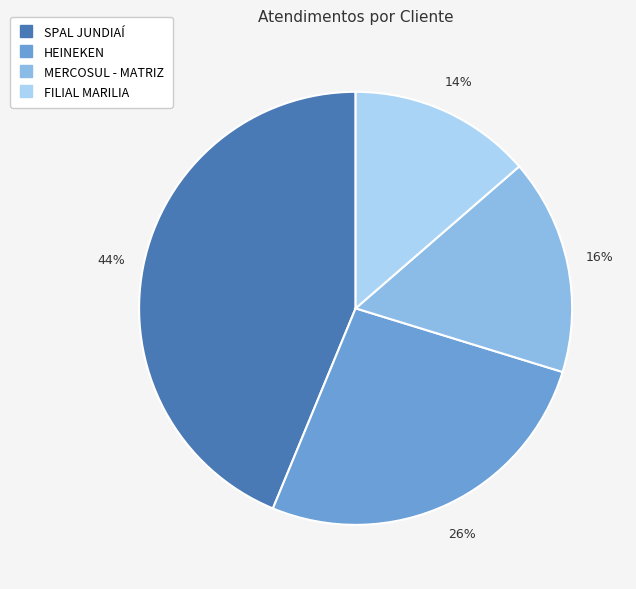

Count the number of slices in the pie.

4